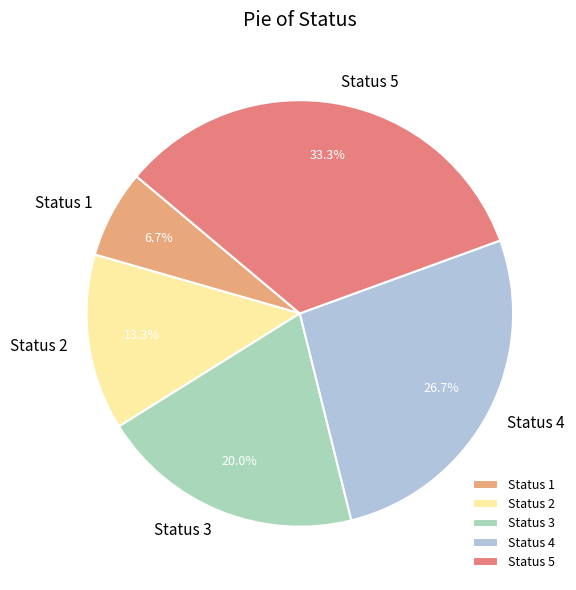

Approximately how many times larger is the value at Status 2 compared to Status 3?

0.7